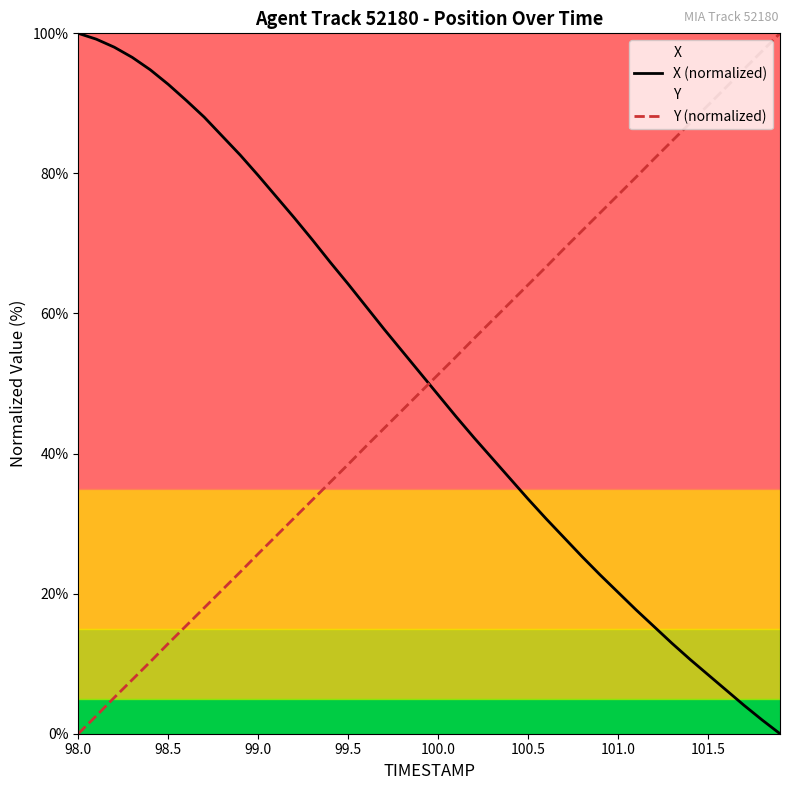

What is the highest value of the Y (normalized) series?

100.0